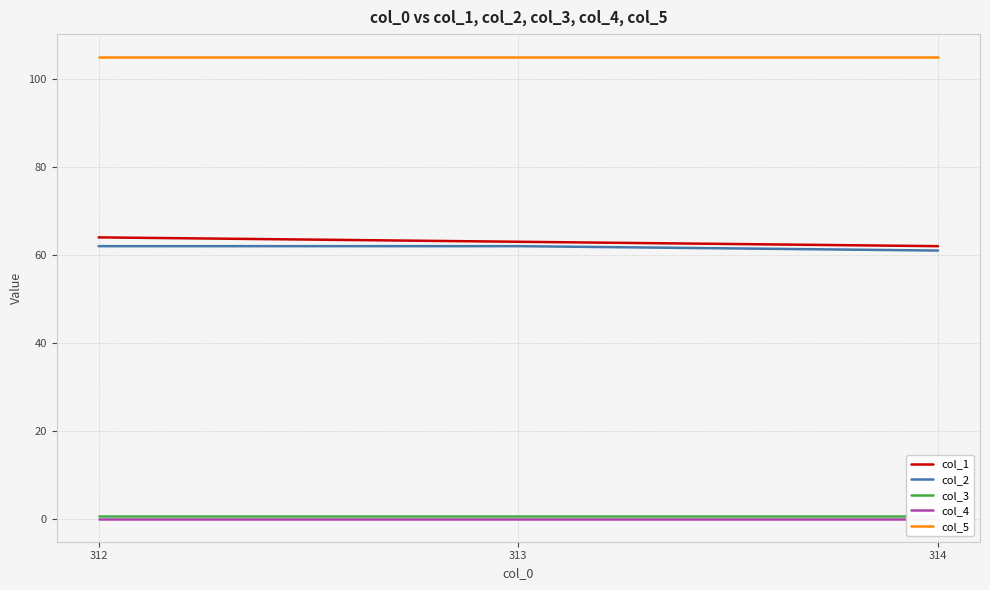

How many lines are shown in the chart?

5